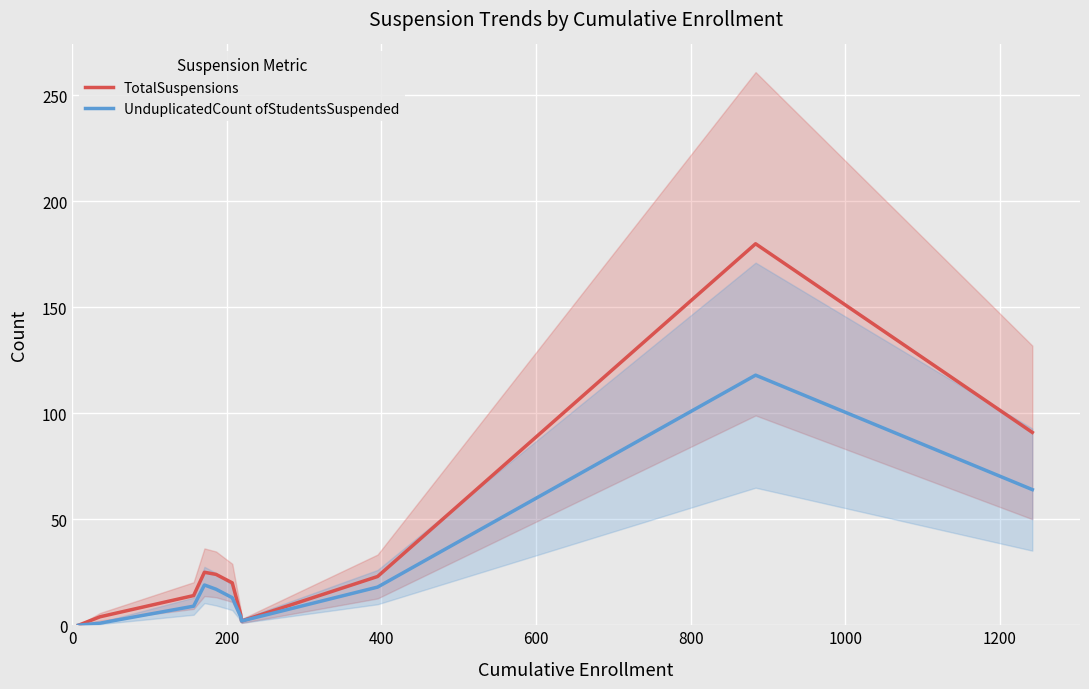

True or false: TotalSuspensions and UnduplicatedCount ofStudentsSuspended cross at least once.

False